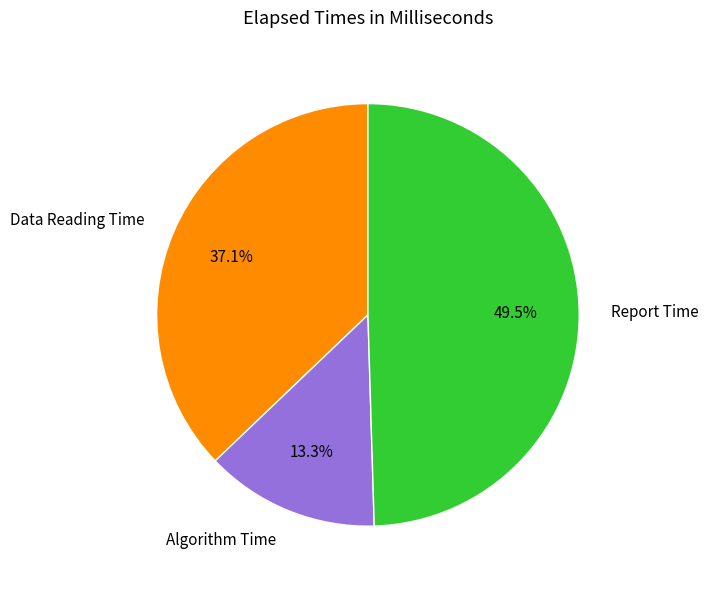

How many slices are in this pie chart?

3